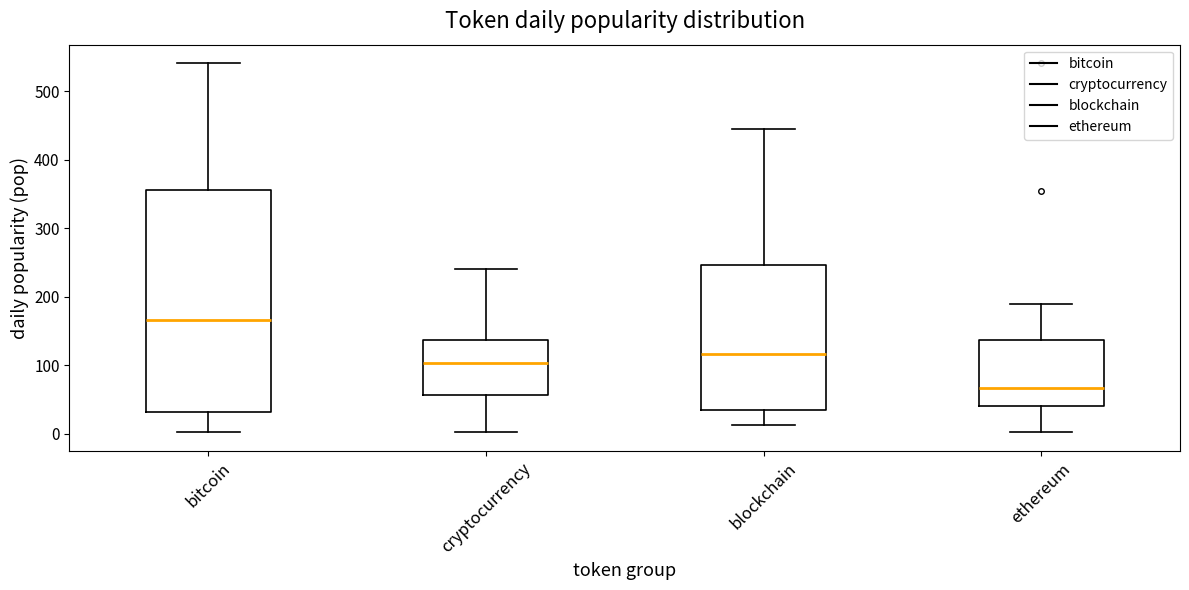

Reading left to right, read every box against the y-axis: the position of its median line, the range the box covers, and the ends of its whiskers. The values are not printed on the chart, so give them approximately, as read against the axis.

bitcoin: median 170, box 30 to 360, whiskers 0 to 540
cryptocurrency: median 100, box 60 to 140, whiskers 0 to 240
blockchain: median 120, box 30 to 250, whiskers 10 to 440
ethereum: median 70, box 40 to 140, whiskers 0 to 190